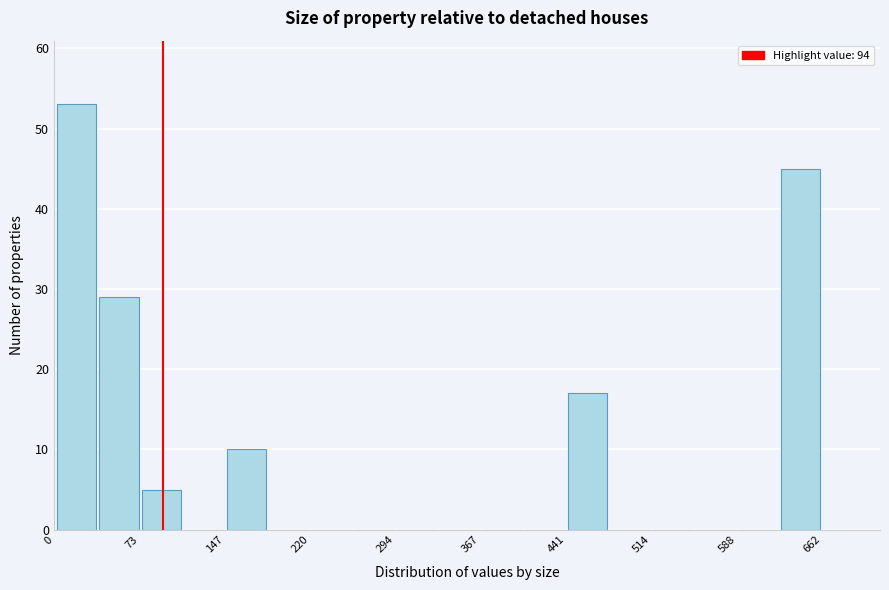

Read against the x-axis, roughly where is the centre of the tallest bar?

20